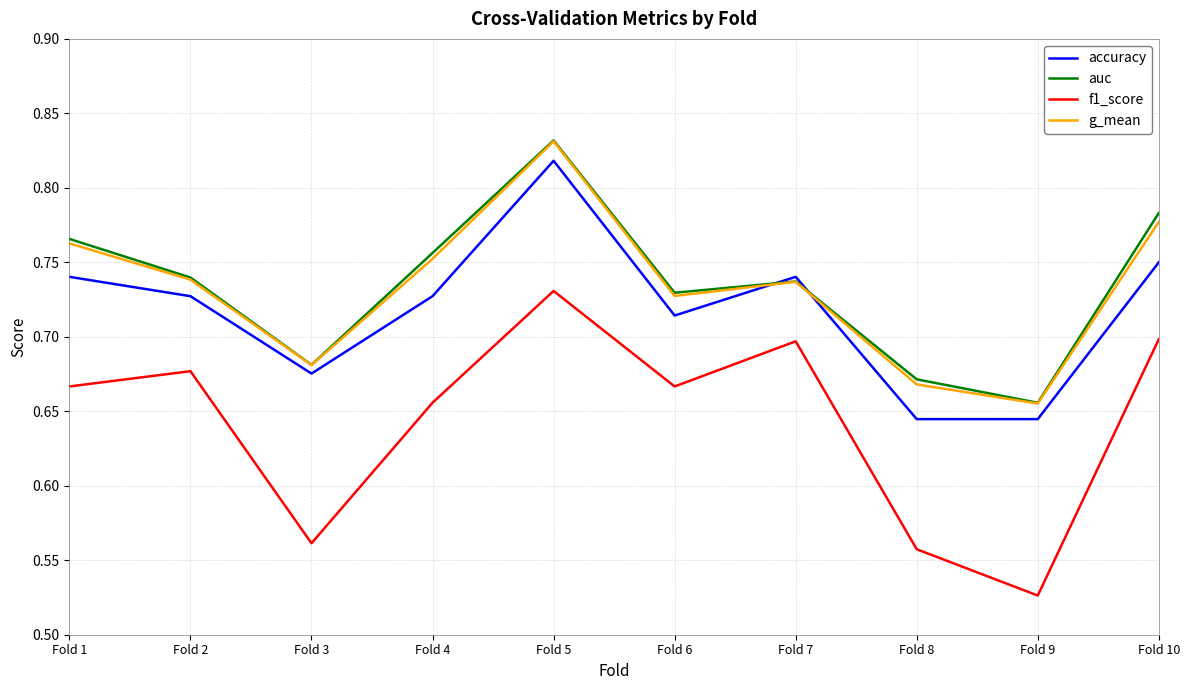

Does the chart have visible grid lines?

Yes